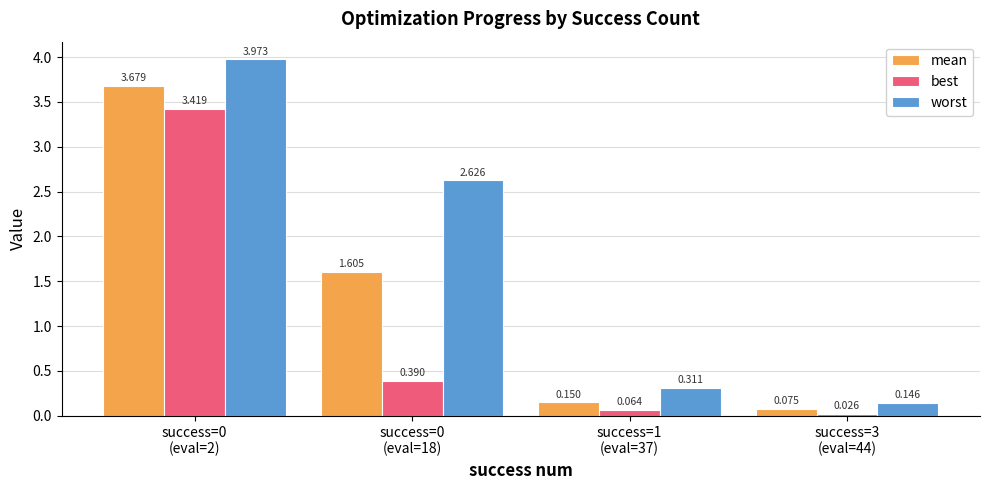

Which series has the largest range (max minus min)?

worst